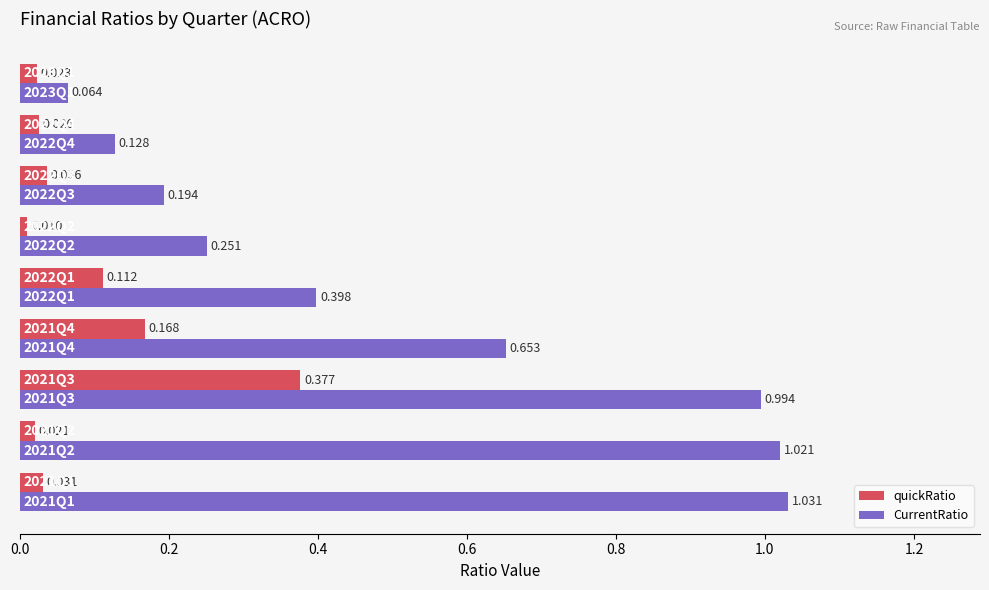

Which series has the largest total across all categories?

CurrentRatio